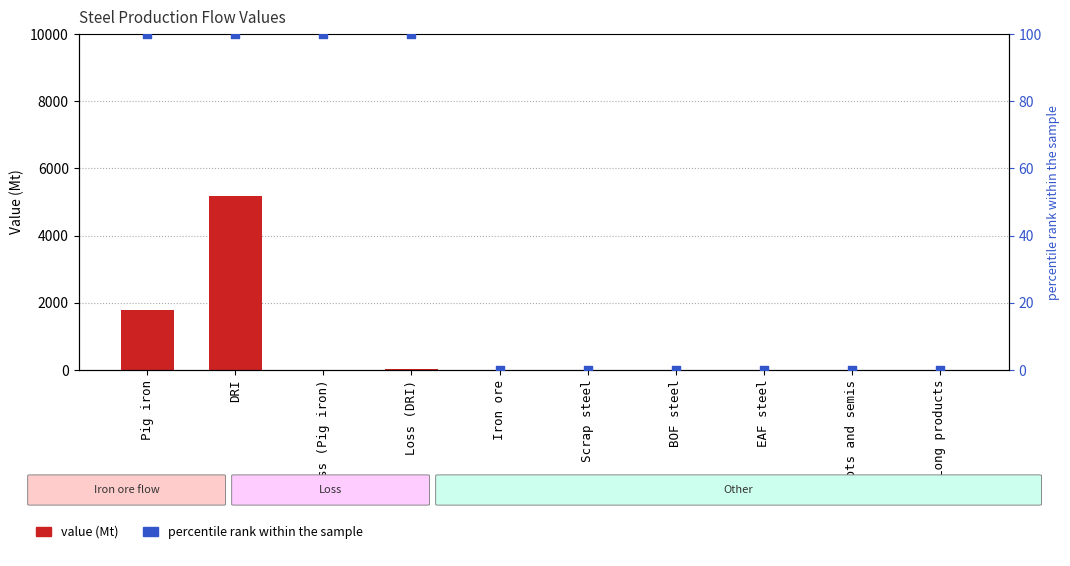

Which series has the largest total across all categories?

value